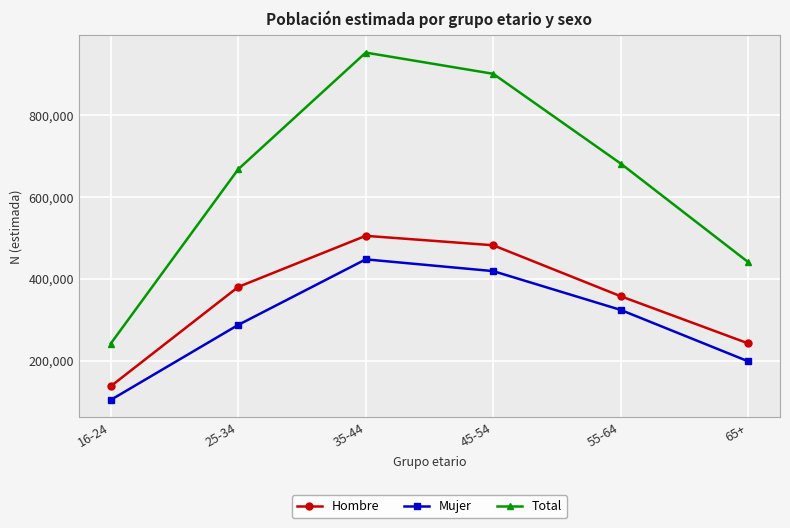

At which label is Hombre closest to 321164?

55-64